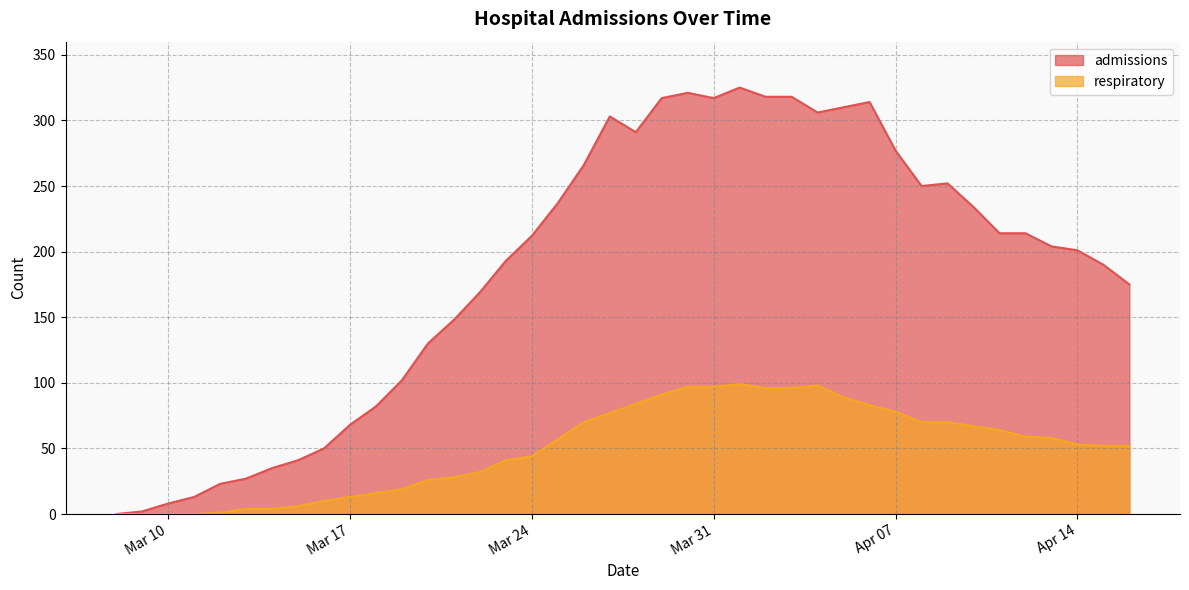

At which label does admissions reach its minimum?

2020-03-08